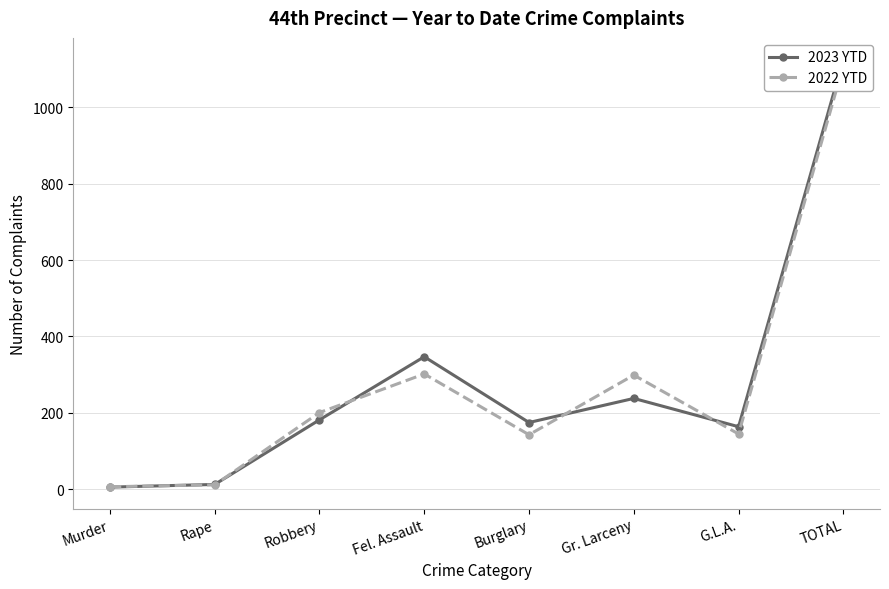

At which category is the sum across all series the highest?

TOTAL